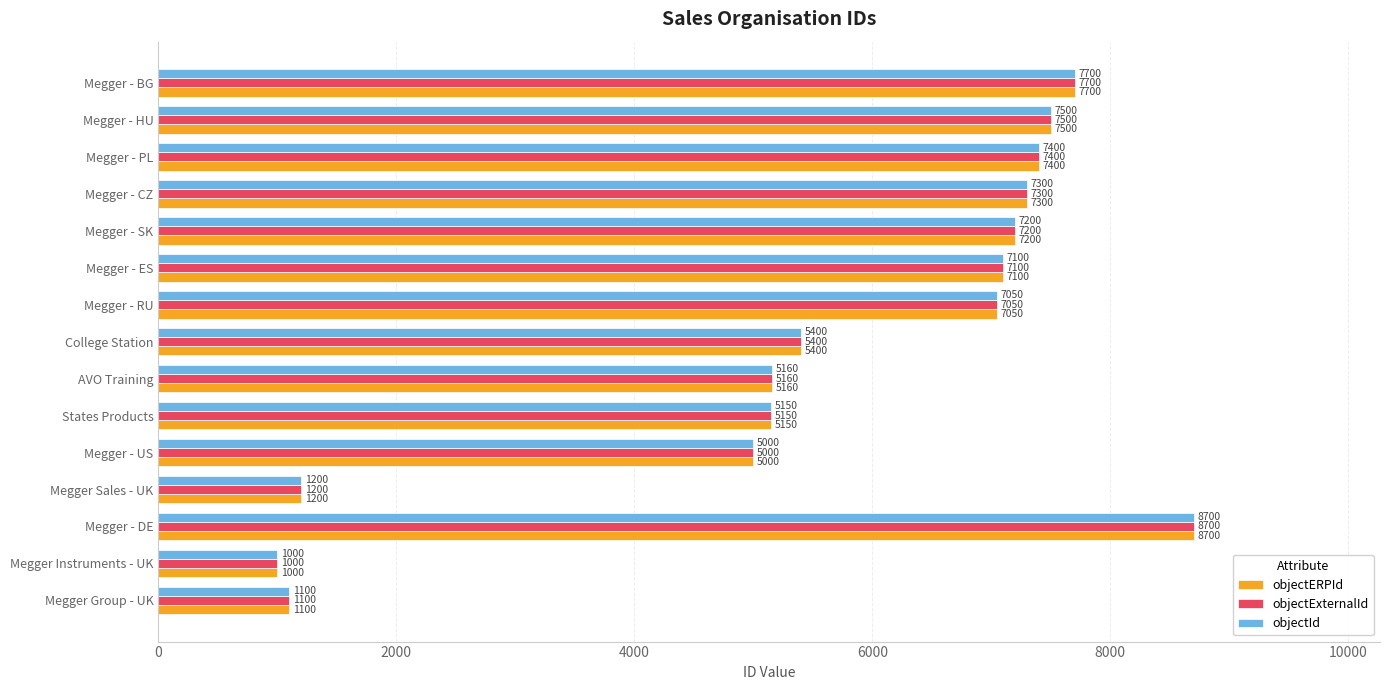

Count the number of data series in this chart.

3